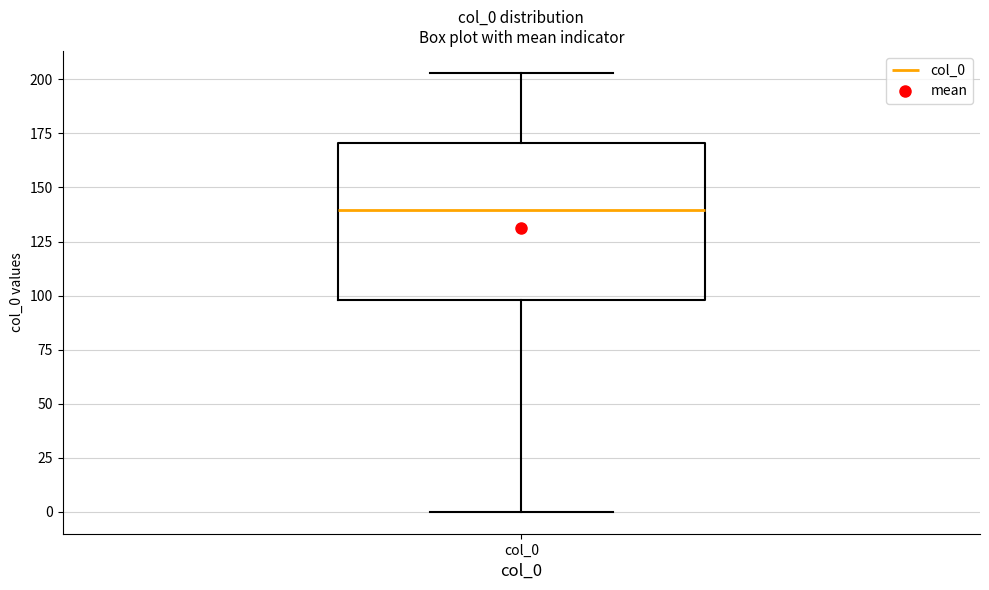

Transcribe this box plot: give where the median line is, the range the box spans, and where the two whiskers end, as read against the y-axis. The values are not printed on the chart, so give them approximately, as read against the axis.

median 140, box 100 to 170, whiskers 0 to 205